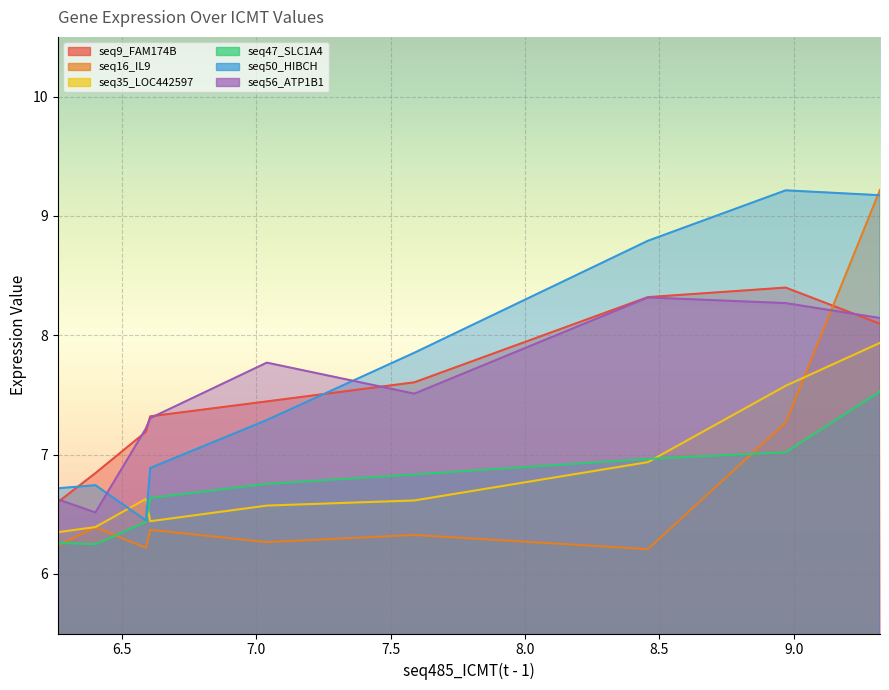

List the series in order of their peak value, highest first.

seq16_IL9(t - 1), seq50_HIBCH(t - 1), seq9_FAM174B(t - 1), seq56_ATP1B1(t - 1), seq35_LOC442597(t - 1), seq47_SLC1A4(t - 1)